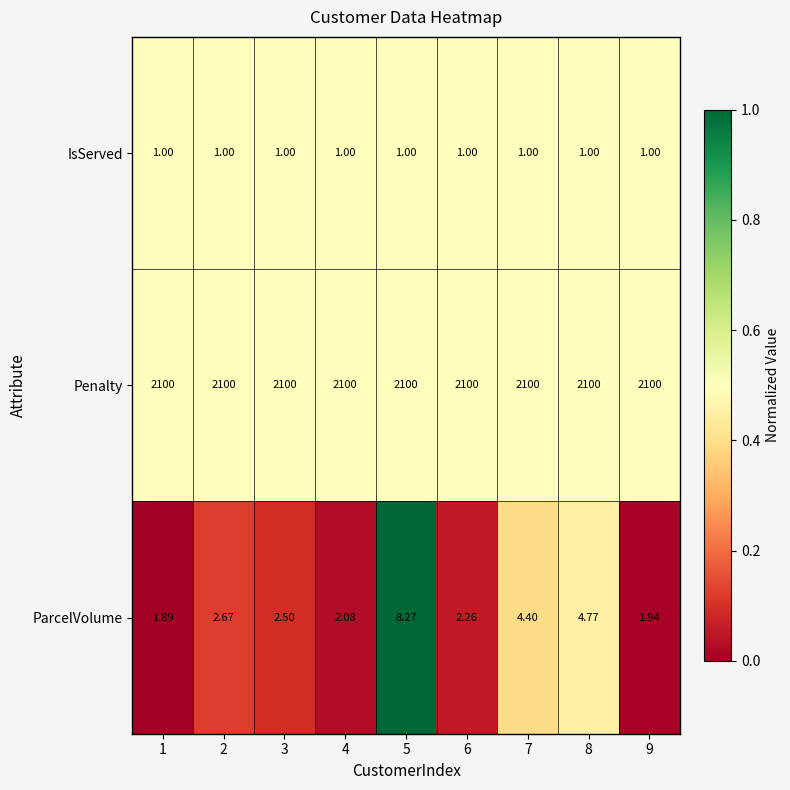

Rank the series at 1 from highest to lowest value.

Penalty, ParcelVolume, IsServed